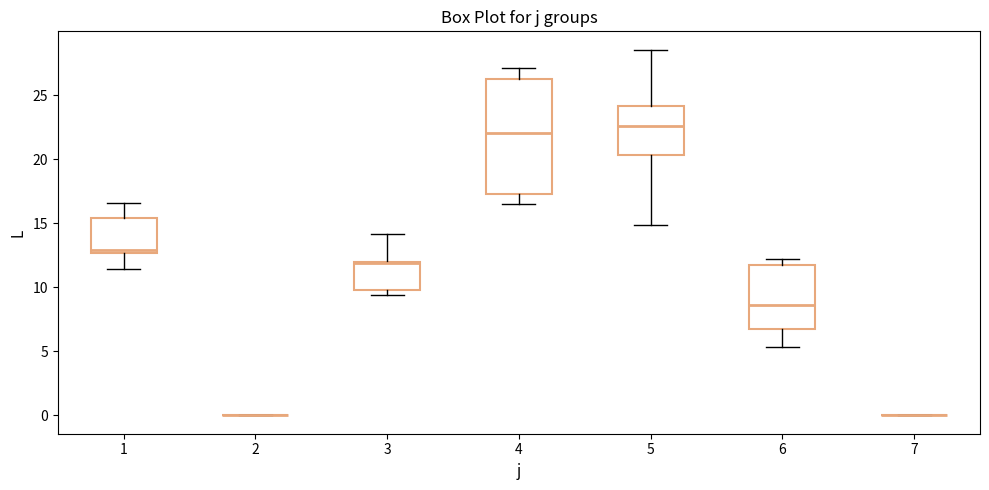

Comparing the boxes themselves (not the whiskers), which one is the tallest?

4